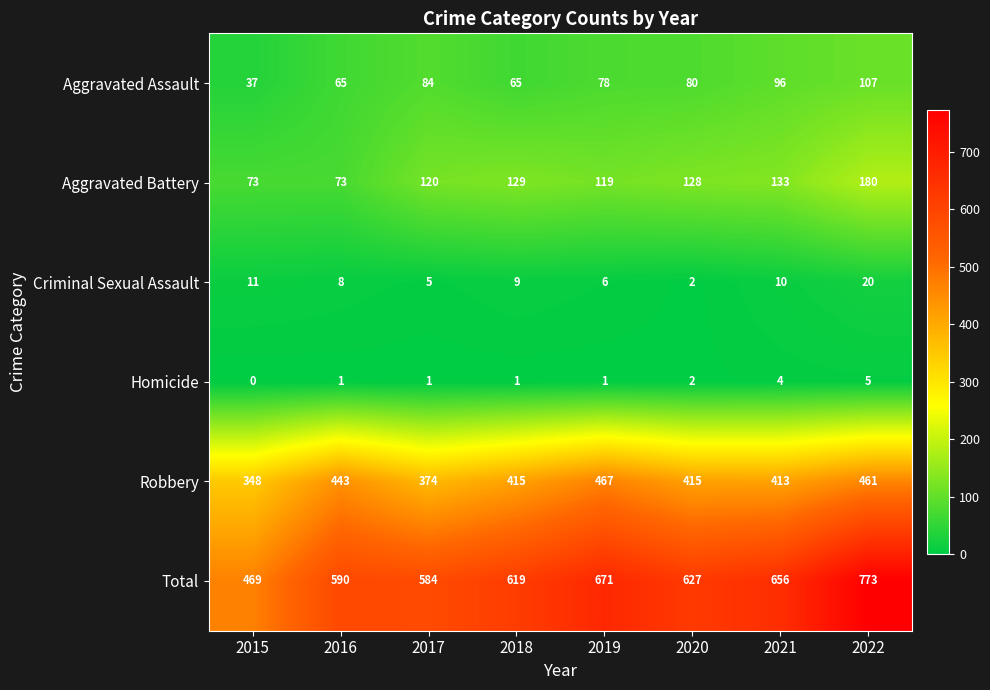

Where does the Robbery series first go above 415?

2016